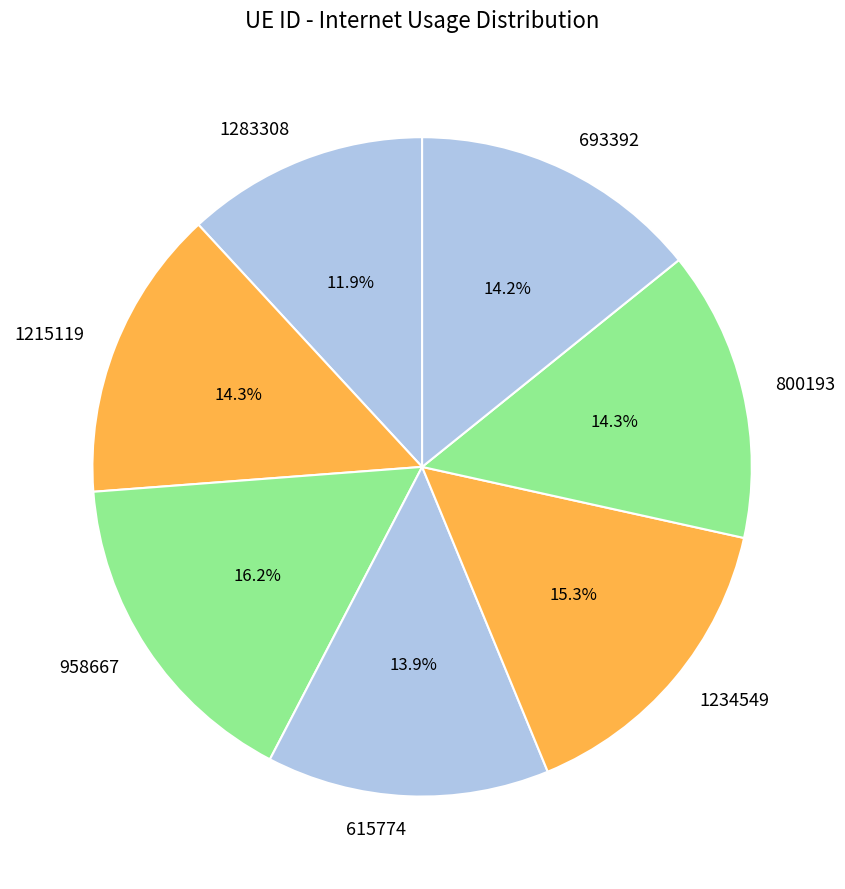

To the nearest percent, what percentage of the pie is 615774?

14%